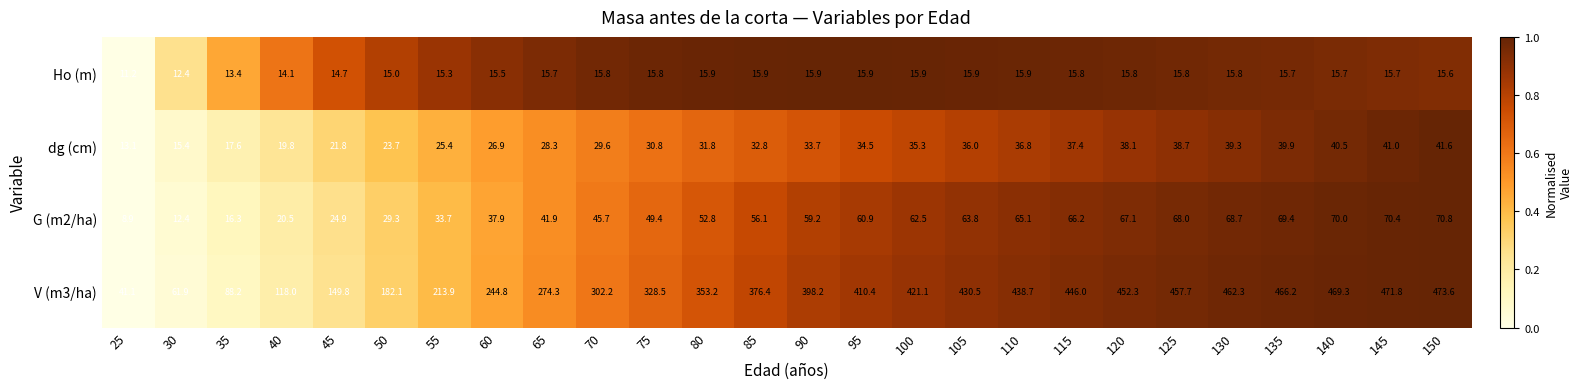

What is the sum of all Ho (m) values?

396.1